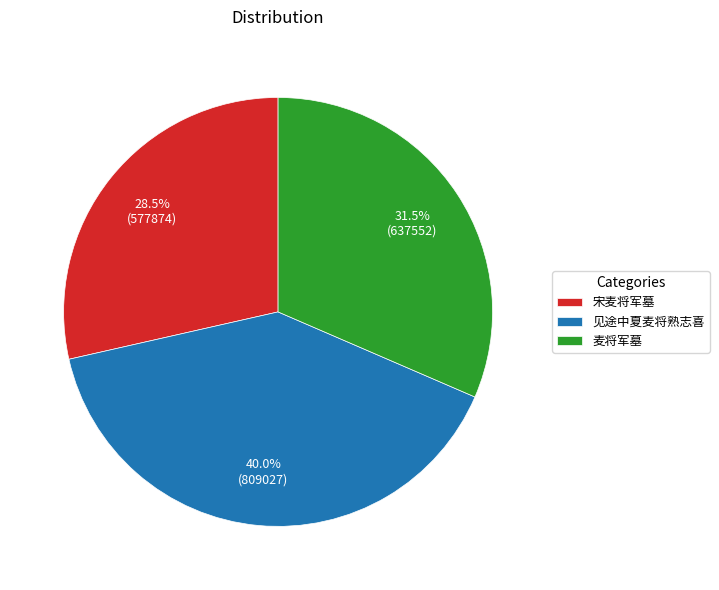

Between 麦将军墓 and 见途中夏麦将熟志喜, which is larger?

见途中夏麦将熟志喜